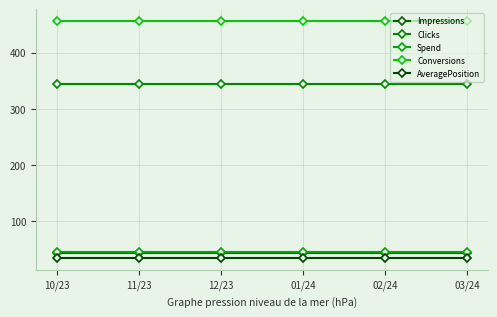

True or false: Spend and Conversions intersect in this chart.

False